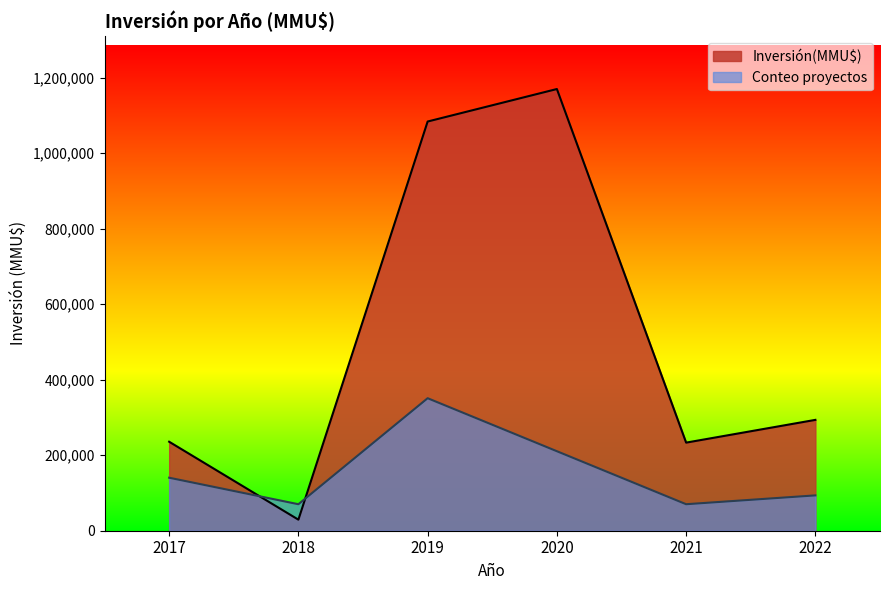

Between which two adjacent categories do Conteo proyectos and Inversión(MMU$) first intersect?

2017 and 2018